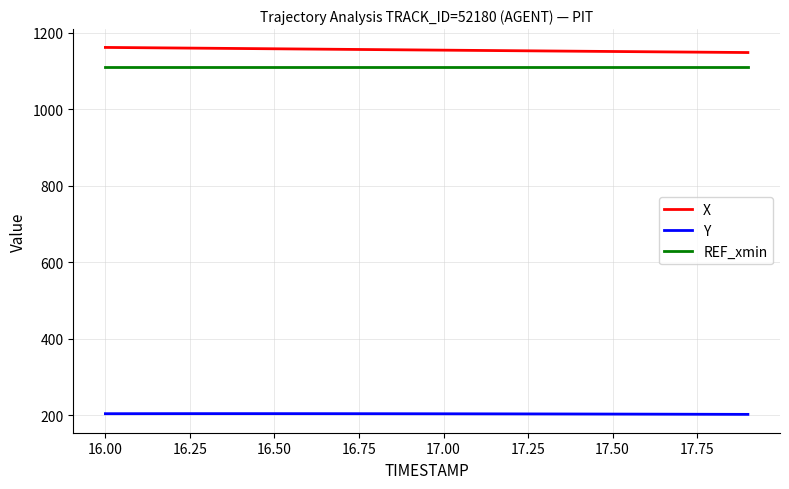

Rank the series by their maximum value, from lowest to highest.

Y, REF_xmin, X